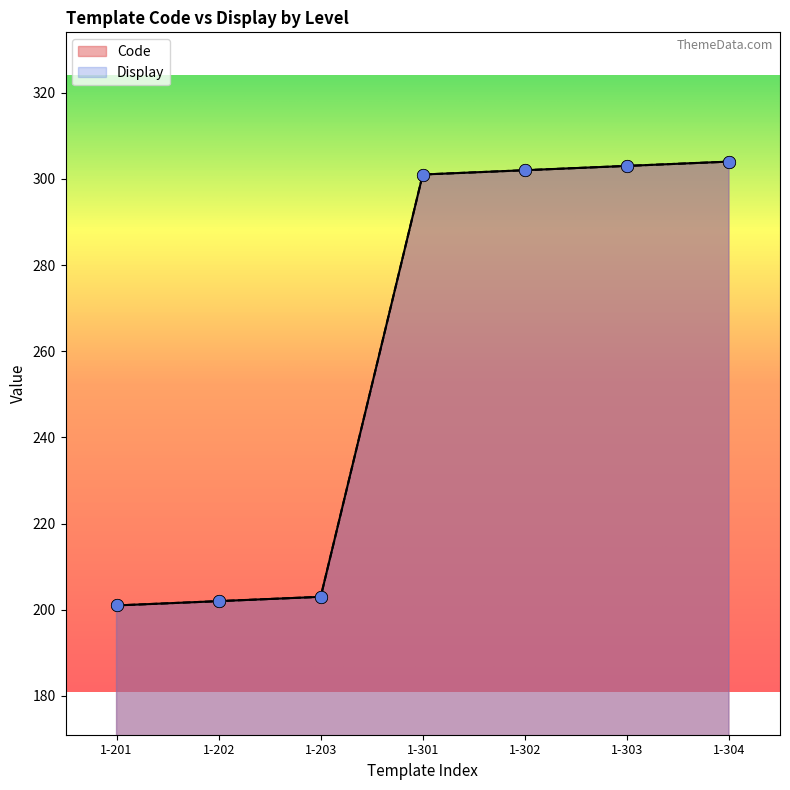

Which series reaches the maximum Y coordinate?

Code